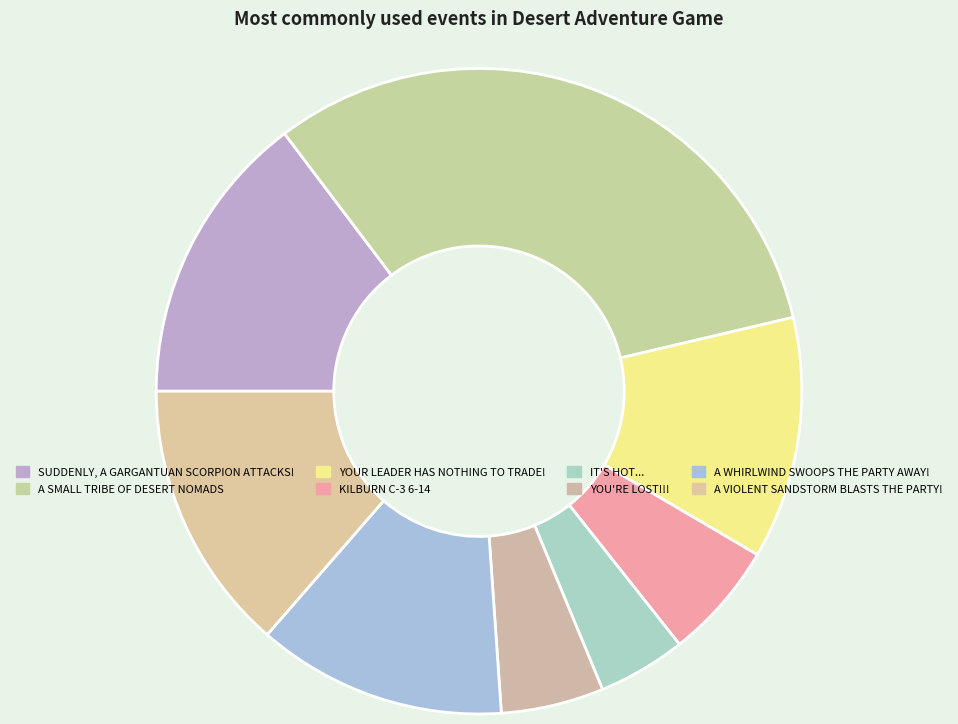

Rank the categories by value from highest to lowest.

A SMALL TRIBE OF DESERT NOMADS, SUDDENLY, A GARGANTUAN SCORPION ATTACKS!, A VIOLENT SANDSTORM BLASTS THE PARTY!, A WHIRLWIND SWOOPS THE PARTY AWAY!, YOUR LEADER HAS NOTHING TO TRADE!, KILBURN C-3 6-14, YOU'RE LOST!!!, IT'S HOT...